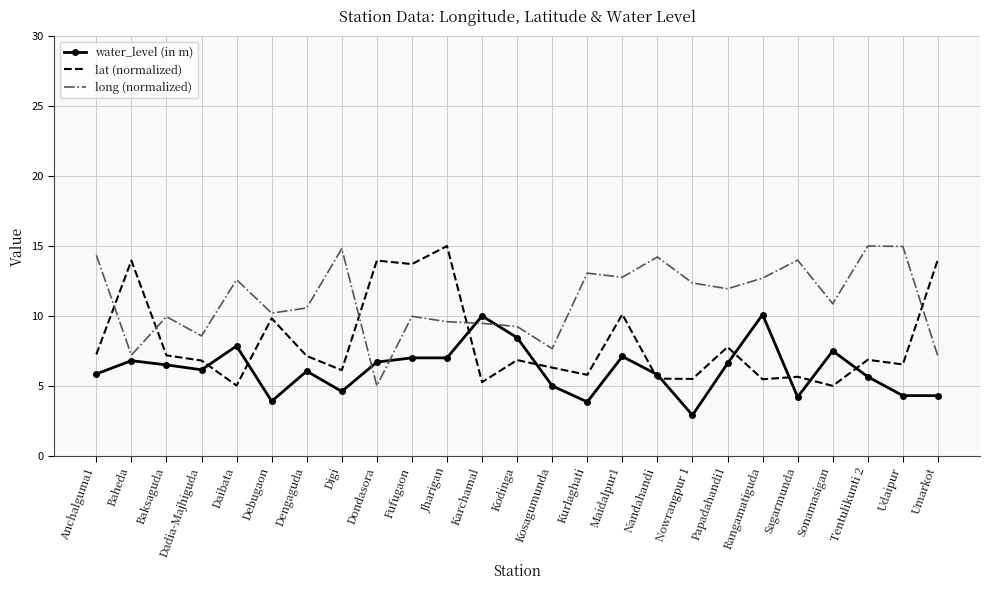

What is the total value across all series at Sonamasigan?

23.4